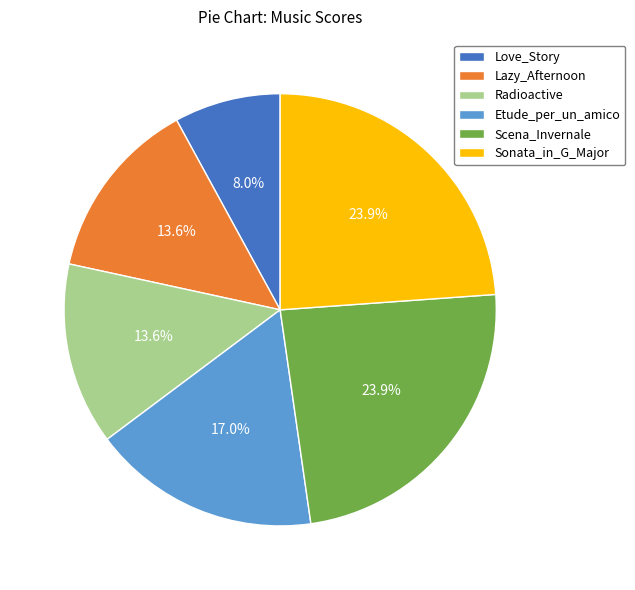

Between Radioactive and Etude_per_un_amico, which is larger?

Etude_per_un_amico